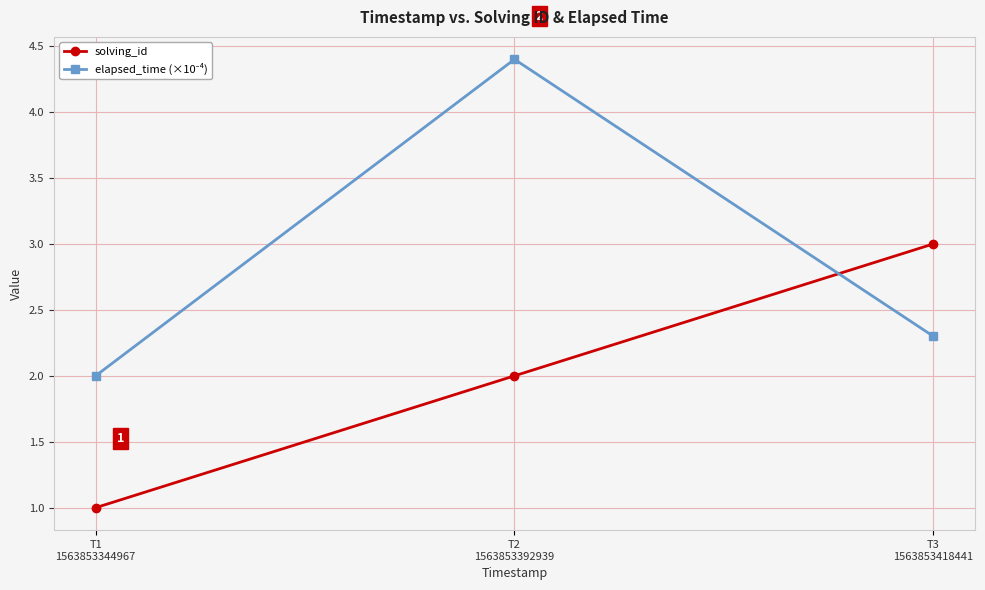

Read the solving_id value at T3
1563853418441.

3.0